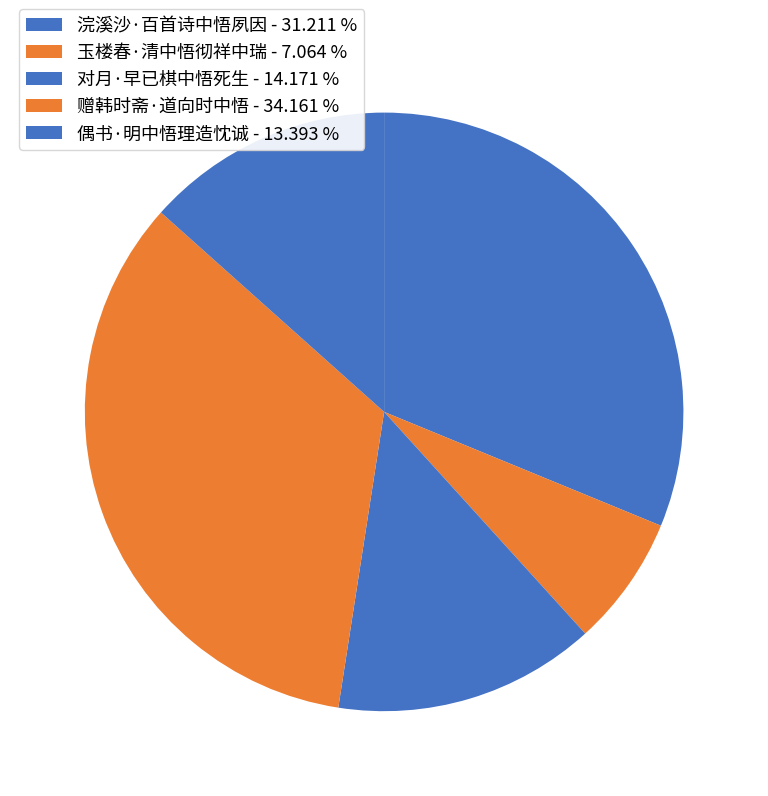

Does 对月·早已棋中悟死生 account for over 50% of the chart?

No